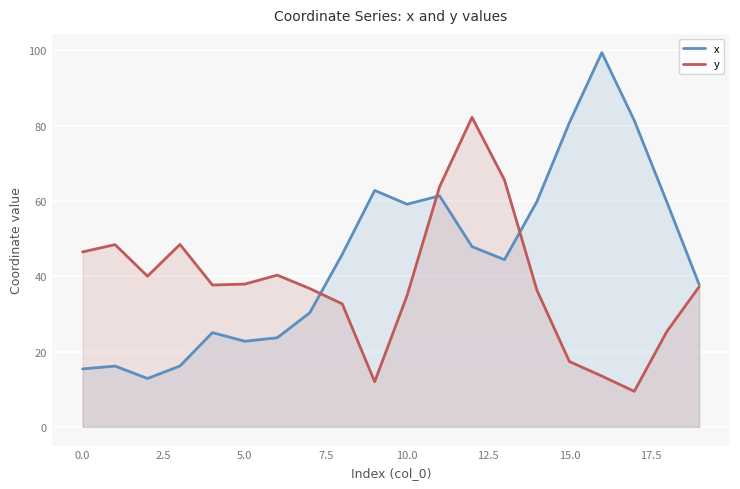

Count the number of categories in the chart.

20